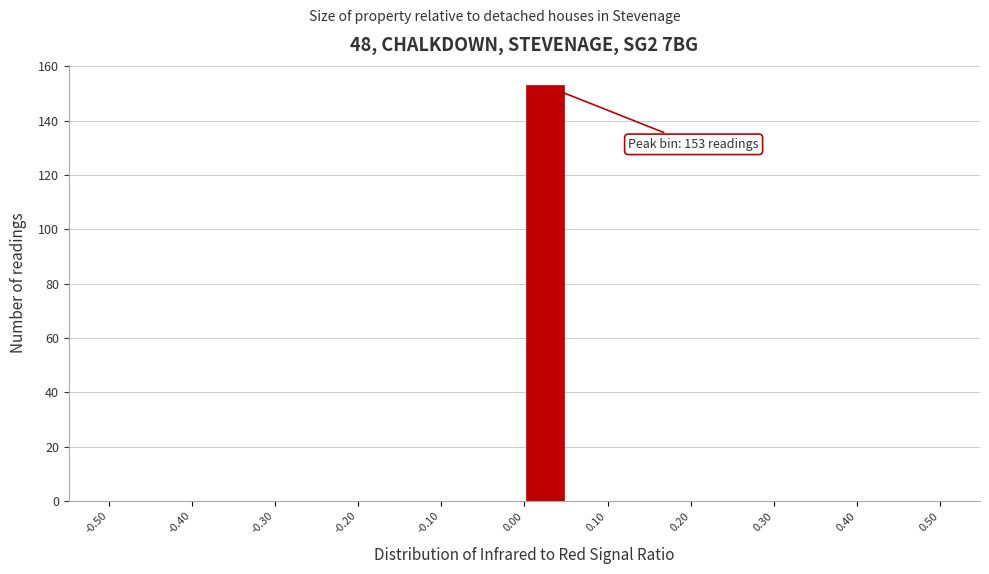

Which range on the x-axis has the tallest bar?

0.00 to 0.05